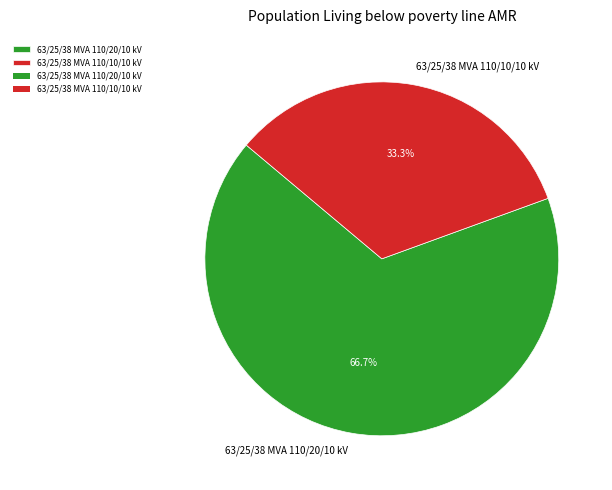

Which category has the biggest portion of the pie?

63/25/38 MVA 110/20/10 kV